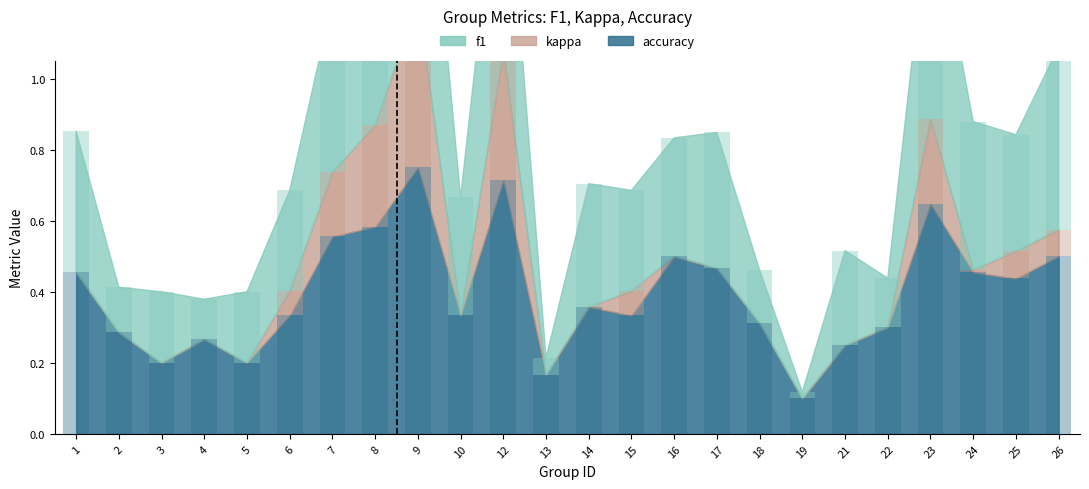

Between 19 and 26, which series saw the biggest shift?

f1